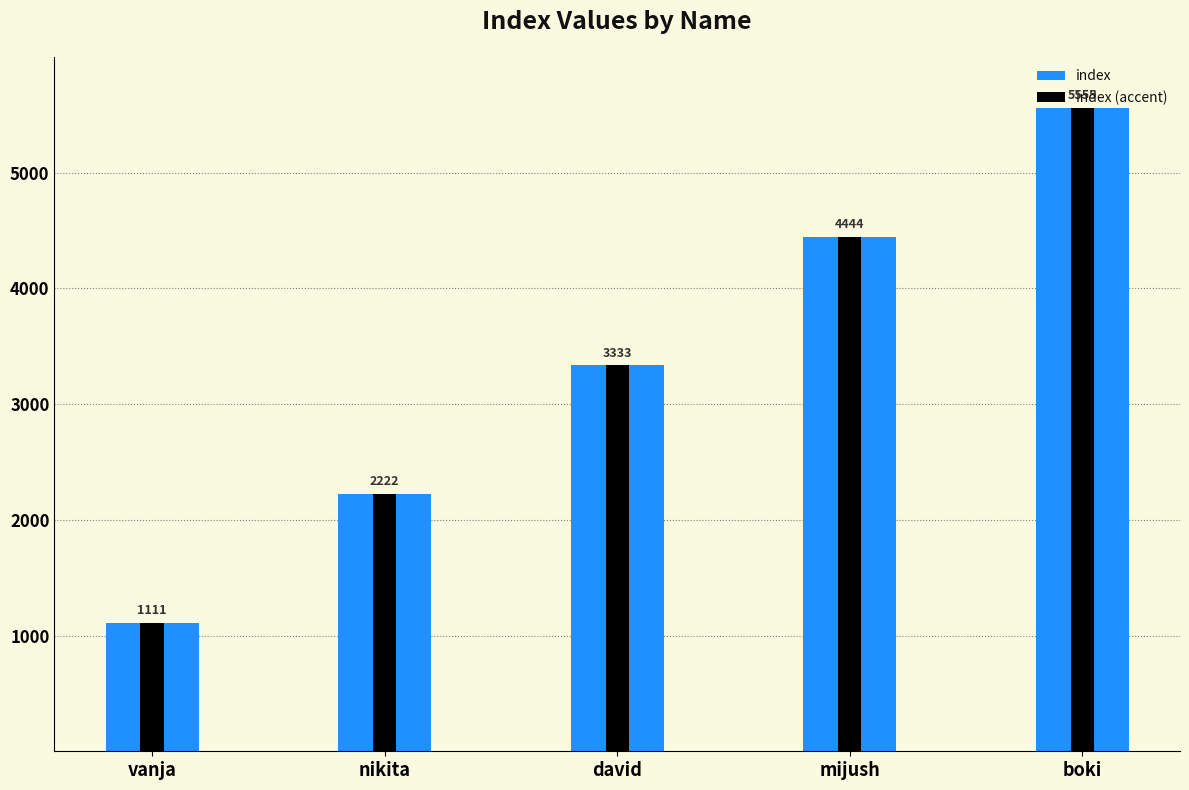

Where does the index (accent) series first go above 3333?

mijush